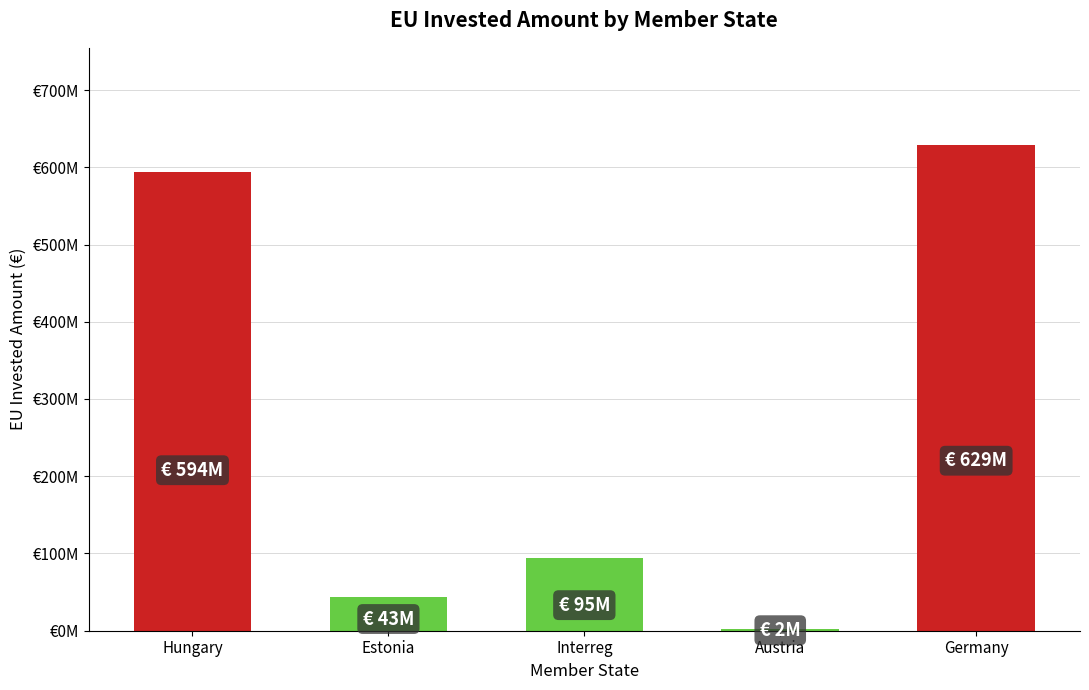

List the labels in order of value, largest first.

Germany, Hungary, Interreg, Estonia, Austria